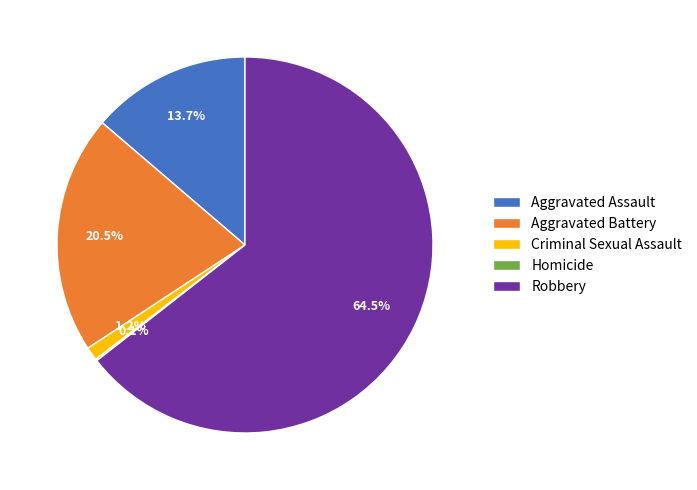

What is the largest slice in the pie chart?

Robbery